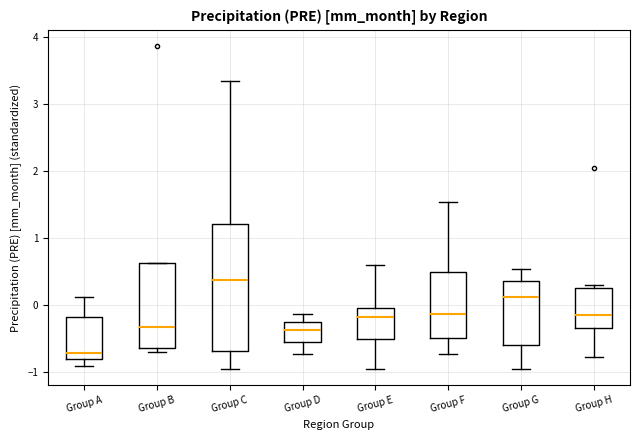

Where is the lower edge of the box for Group C on the y-axis? The values are not printed on the chart, so give them approximately, as read against the axis.

-0.7